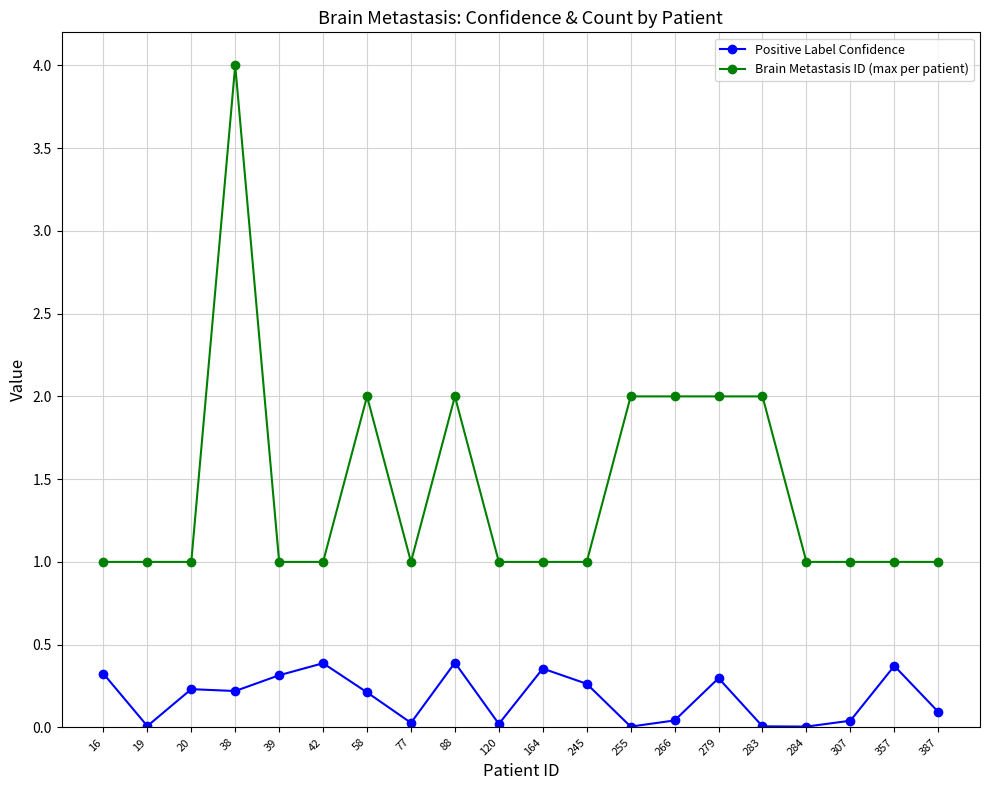

Count the Brain Metastasis ID (max per patient) values in the range 1 to 2.

19